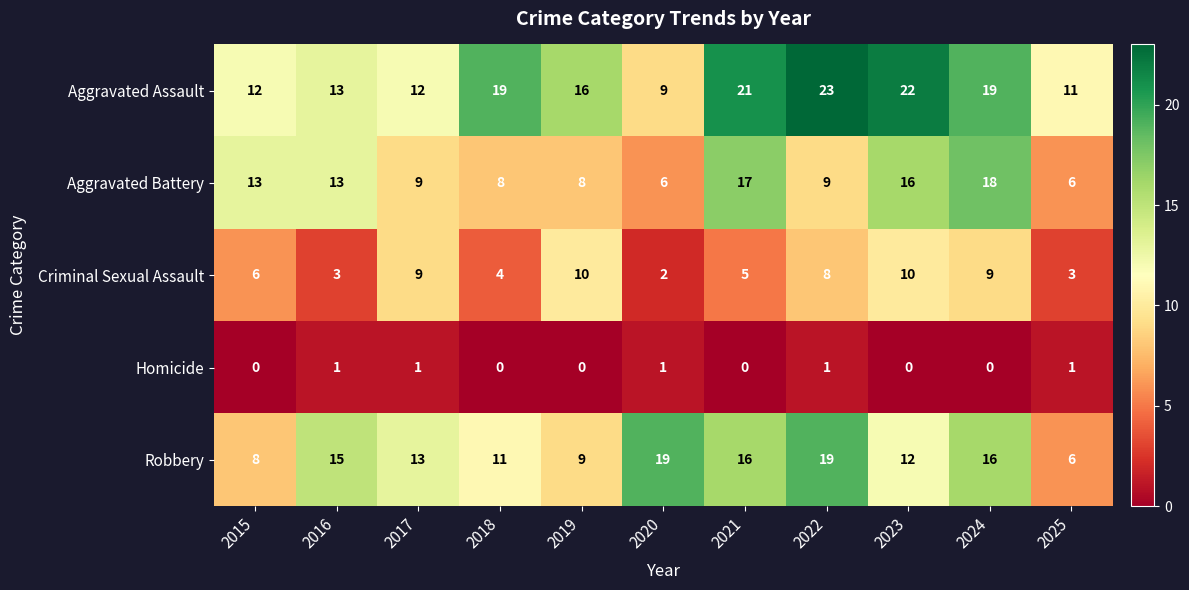

True or false: Criminal Sexual Assault has a value of 2 at 2016.

False